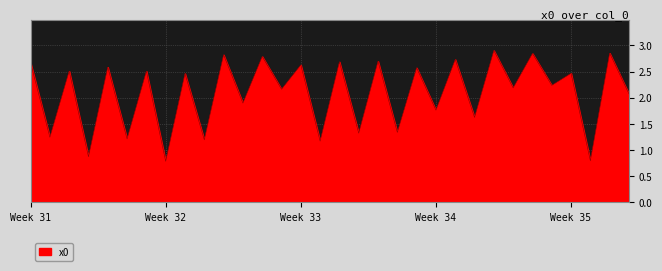

How many interior local peaks (higher than both neighbors) does the data have?

15